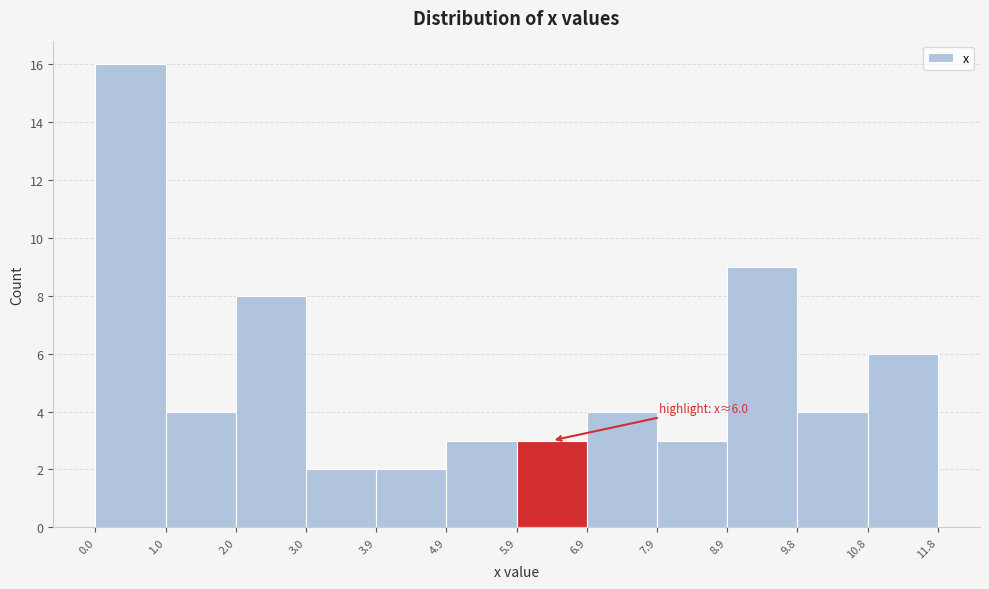

Which range on the x-axis has the tallest bar?

0.0 to 1.0